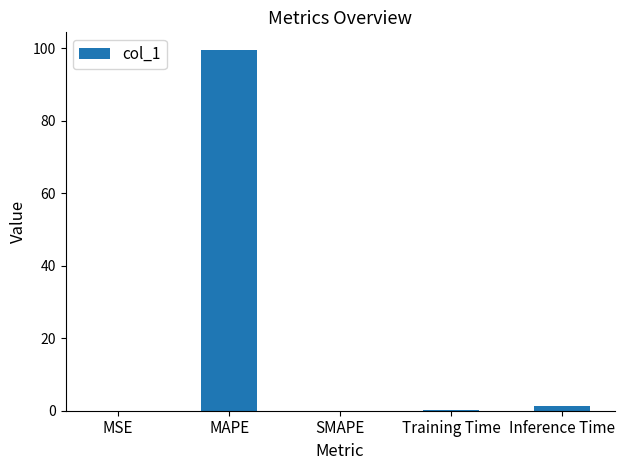

The value at SMAPE is 0.0. True or false?

True